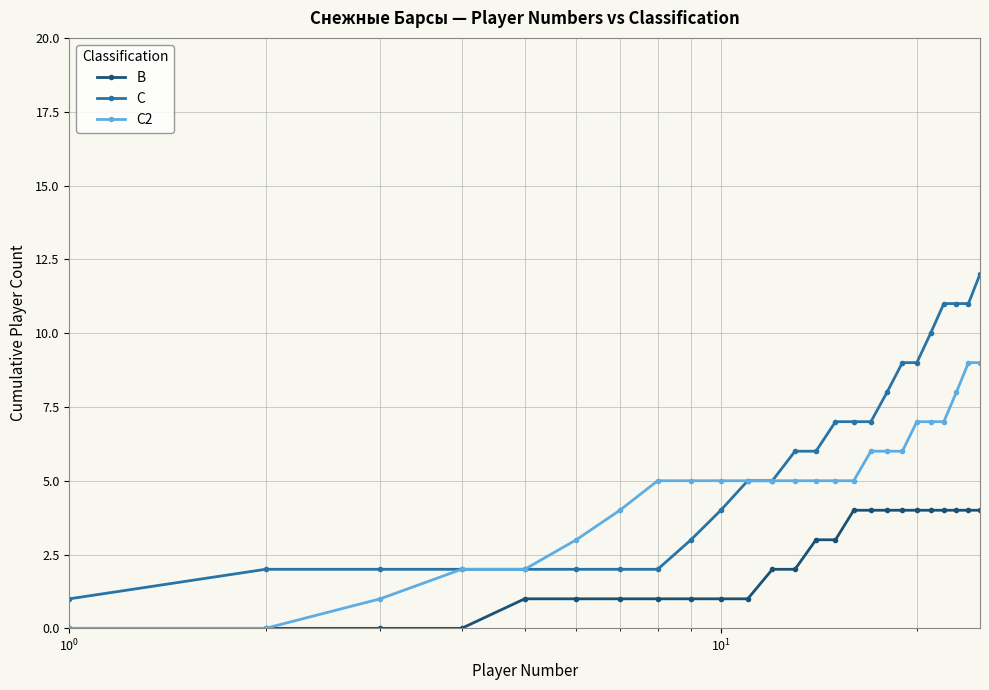

Which series has the widest spread of values?

C